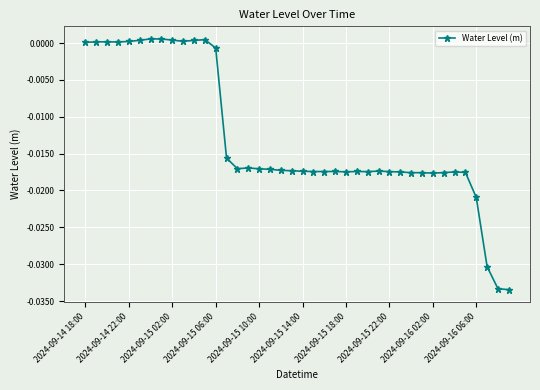

True or false: the data has more than 0 interior local peaks.

True